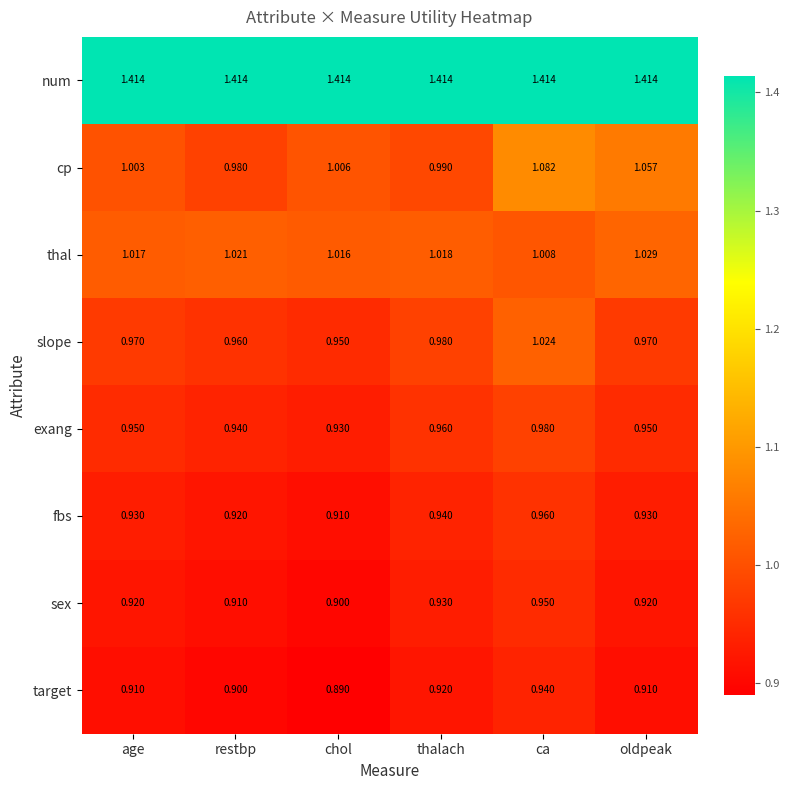

Where is sex nearest to the value 0?

chol